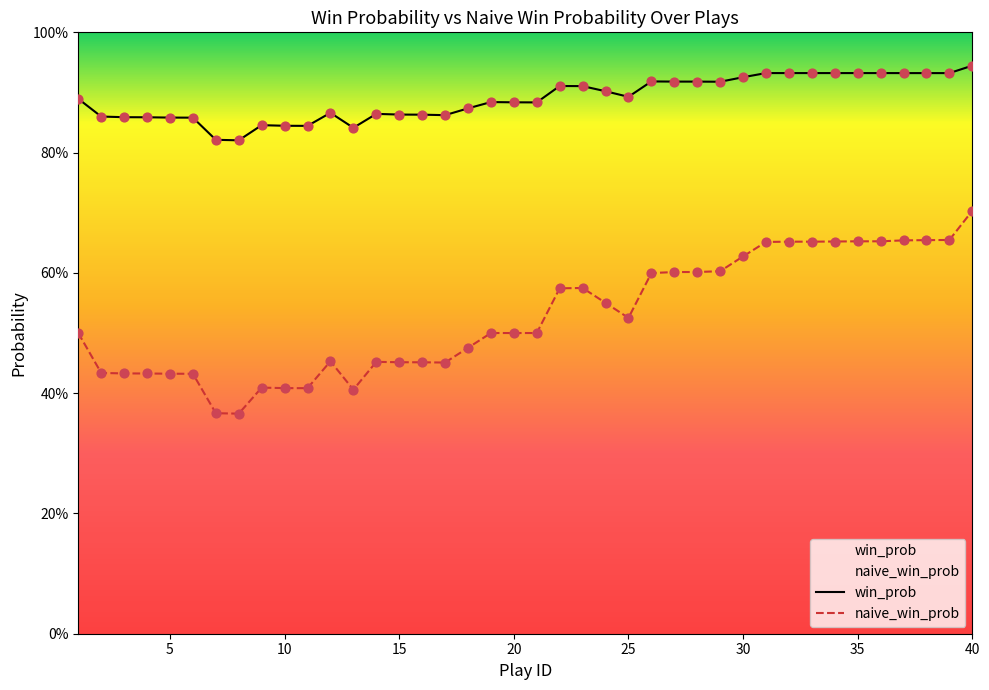

Which series has the largest Y range (max minus min)?

naive_win_prob